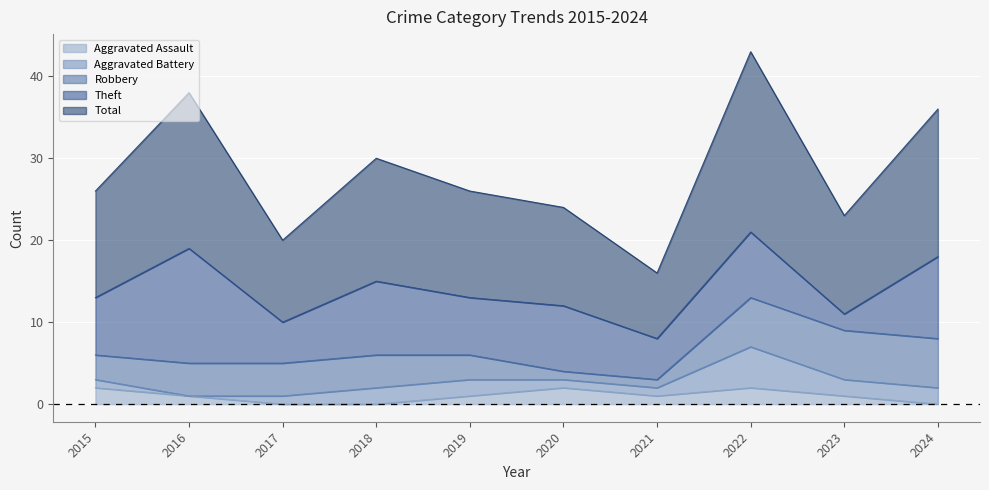

Is it true that Theft equals 14 at 2018?

False